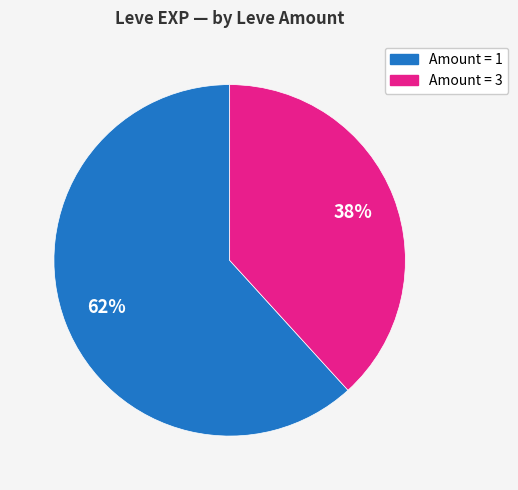

To the nearest percent, what is the average slice percentage?

50%